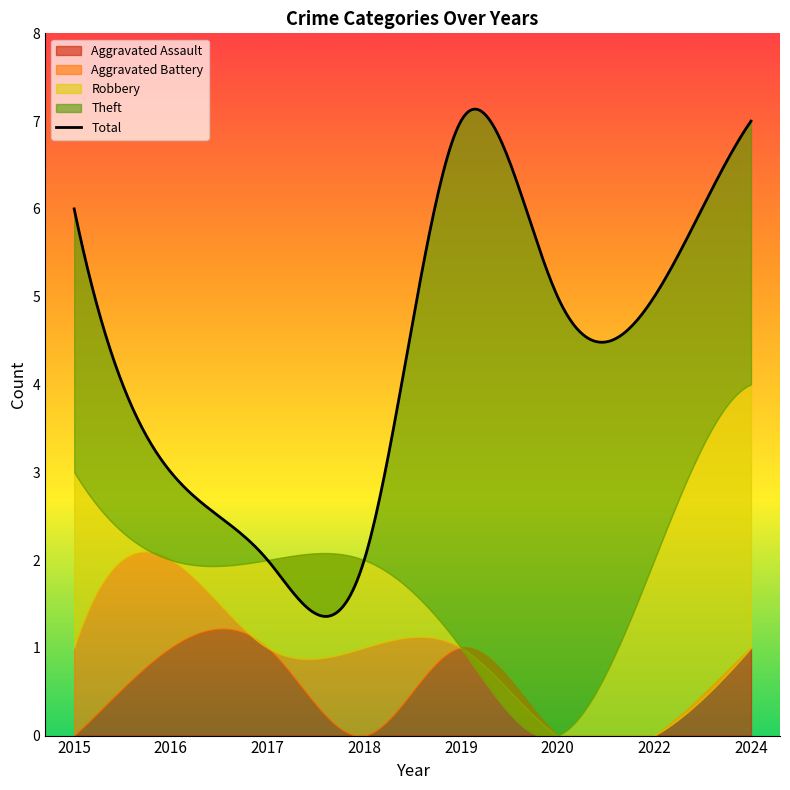

What is the value of the Total point at the 6th from the left?

5